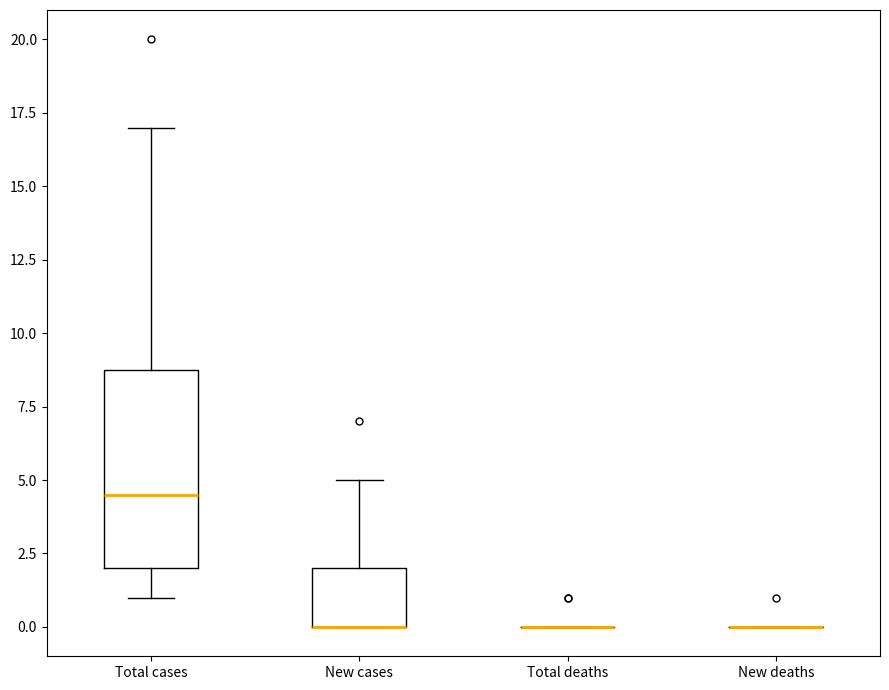

Where is the lower edge of the box for Total cases on the y-axis? The values are not printed on the chart, so give them approximately, as read against the axis.

2.0